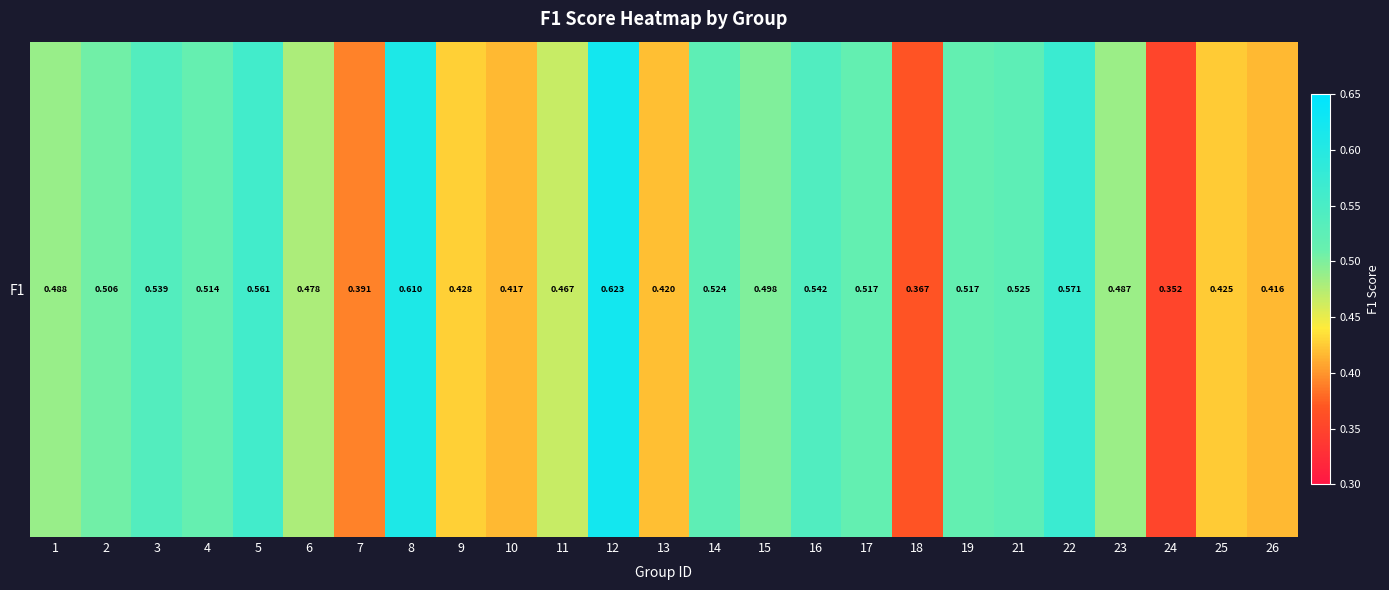

Which label corresponds to the largest value in the chart?

12